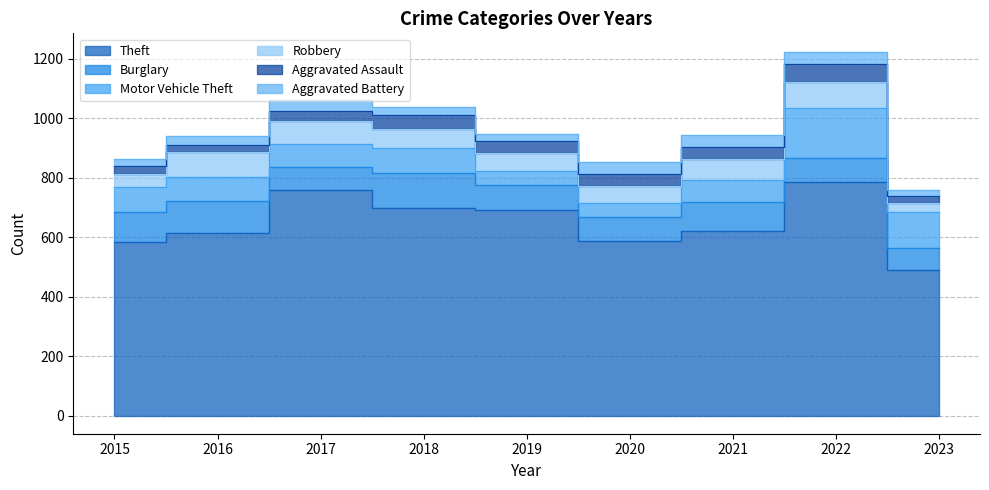

Reading left to right, extract all data points from this chart.

Theft: 585	614	758	697	692	586	622	784	490
Burglary: 101	108	79	119	82	80	95	82	73
Motor Vehicle Theft: 82	81	77	82	48	48	76	167	121
Robbery: 44	84	78	65	60	58	69	88	31
Aggravated Assault: 26	23	32	48	40	41	40	61	23
Aggravated Battery: 25	30	38	27	26	40	42	42	19